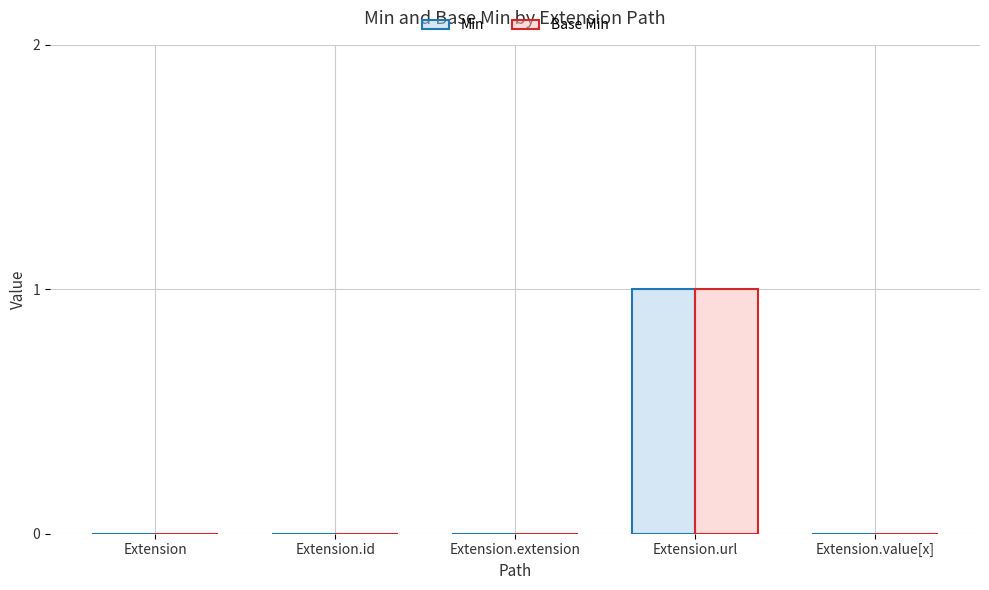

What is the sum of all Min values?

1